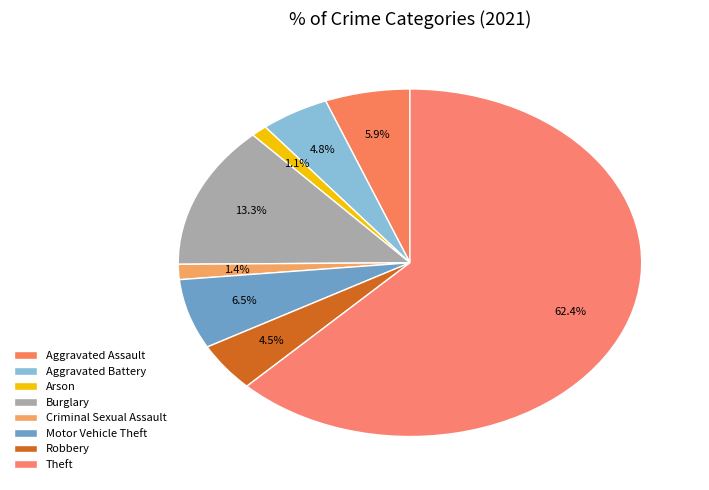

Rank the categories by value from lowest to highest.

Arson, Criminal Sexual Assault, Robbery, Aggravated Battery, Aggravated Assault, Motor Vehicle Theft, Burglary, Theft